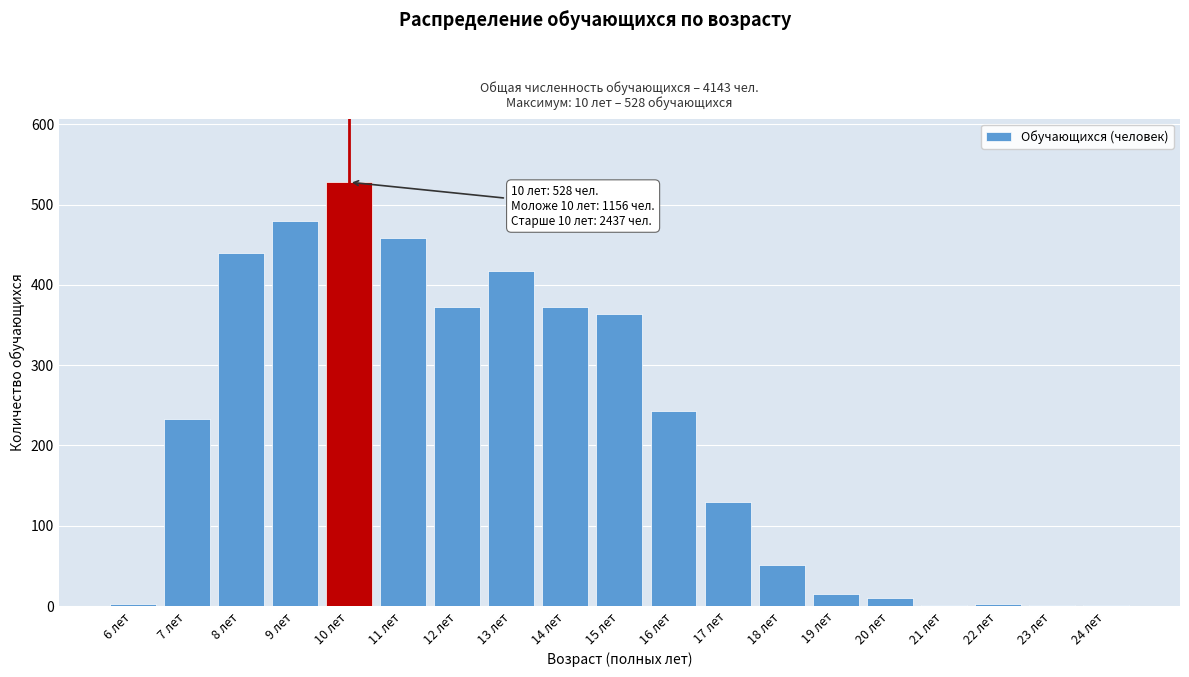

What is the ratio of the value at 9 лет to the value at 15 лет?

1.3